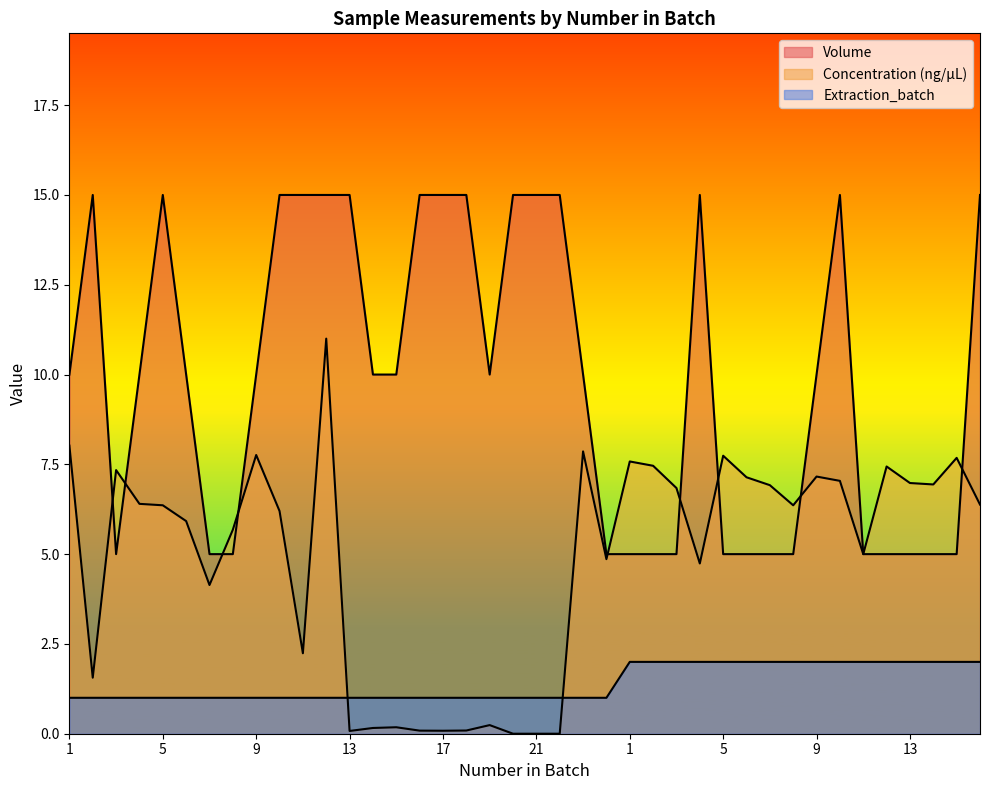

Which series has the largest total across all categories?

Volume